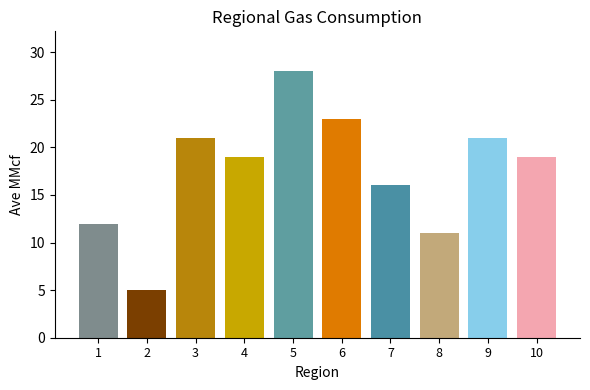

How many data points are above 19?

4